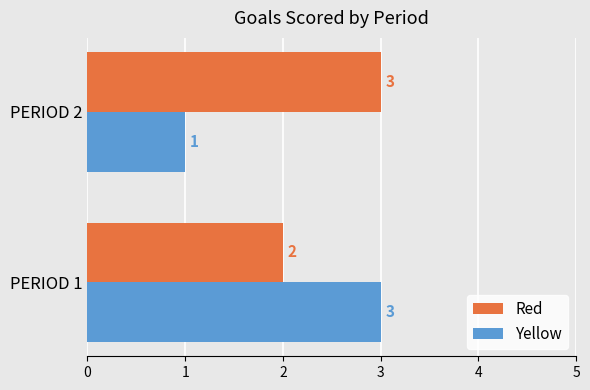

What is the sum of all Red values?

5